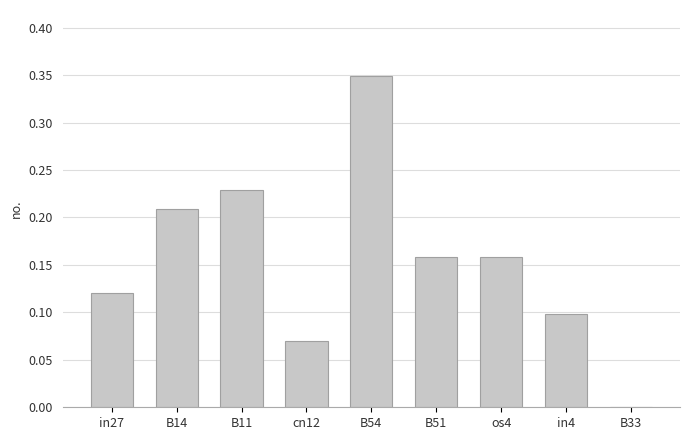

What is the change in value from in27 to B14?

+0.1